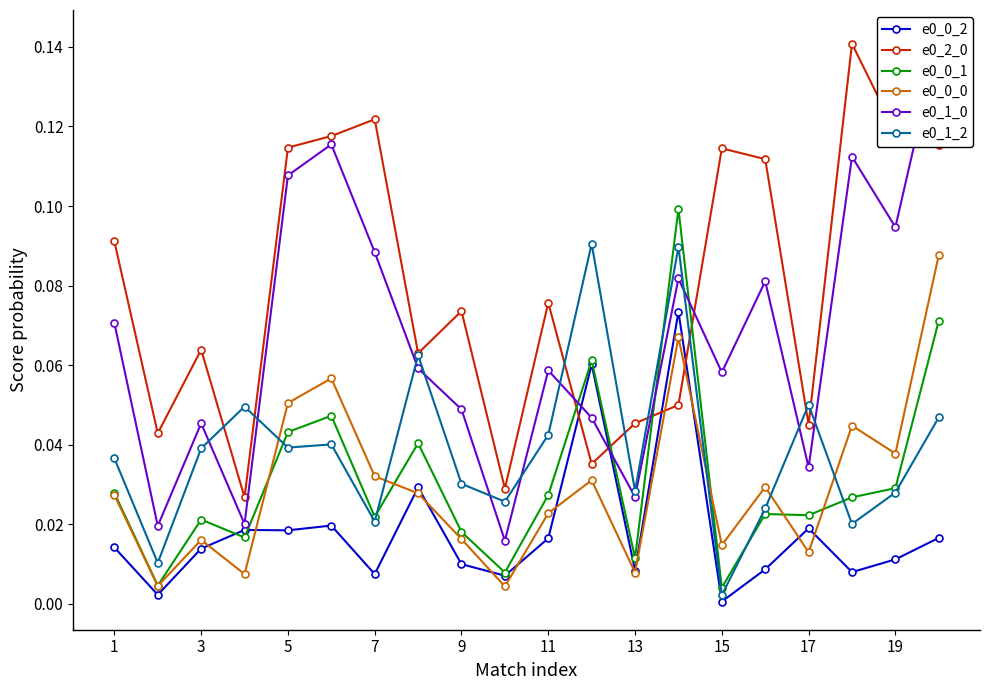

True or false: e0_0_2 has more than 2 interior local peaks.

True